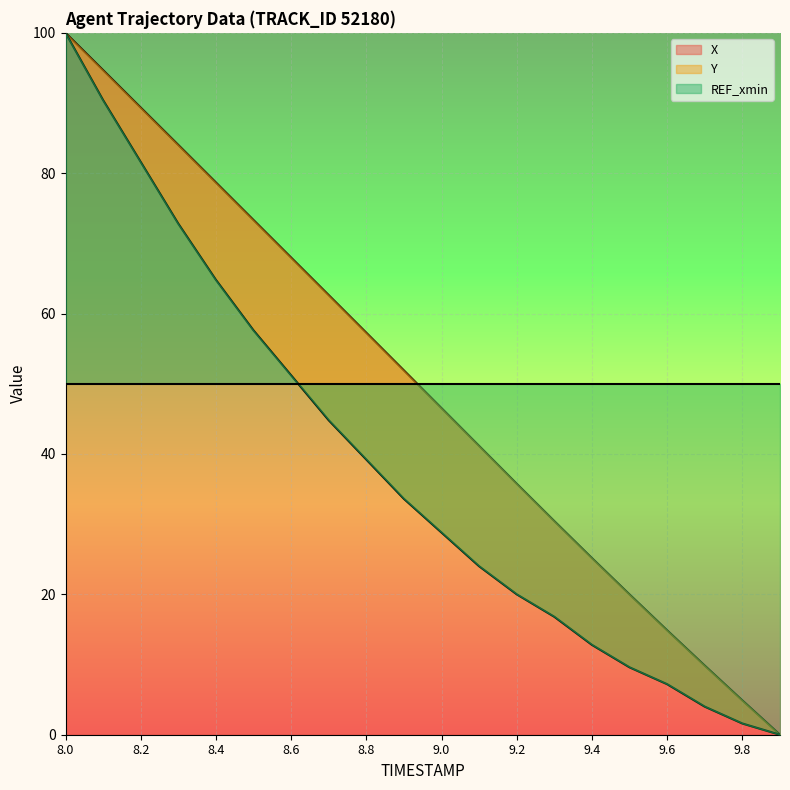

What is the sum of the X values at 9.6 and 8.3?

98.9